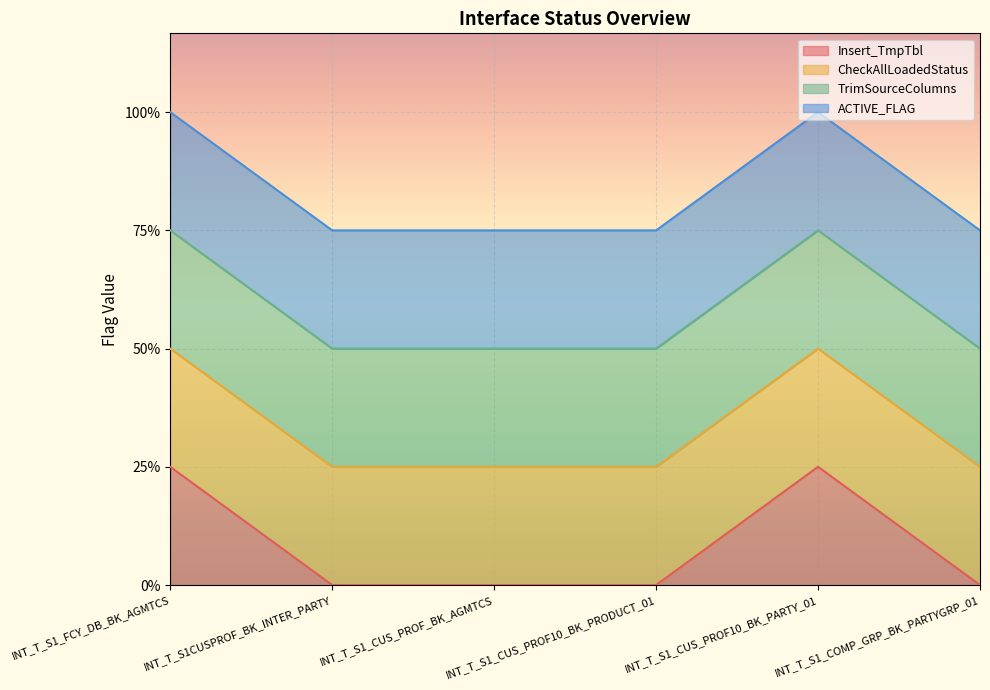

True or false: CheckAllLoadedStatus and Insert_TmpTbl cross at least once.

False